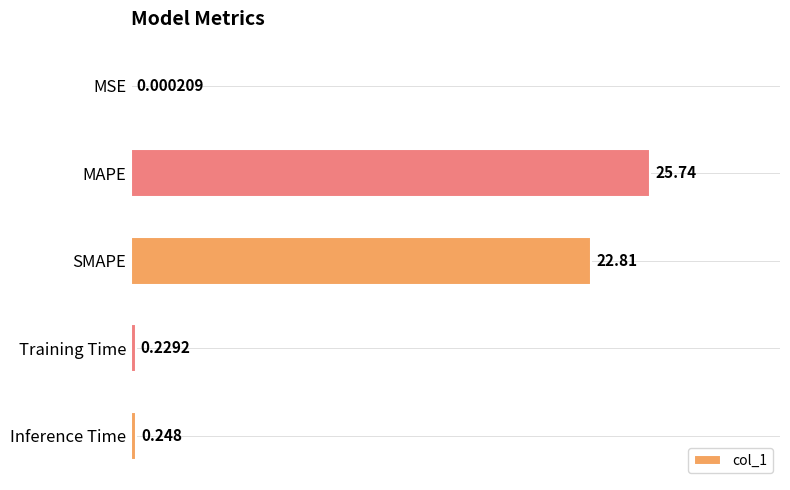

Between Inference Time and MSE, which is larger?

Inference Time